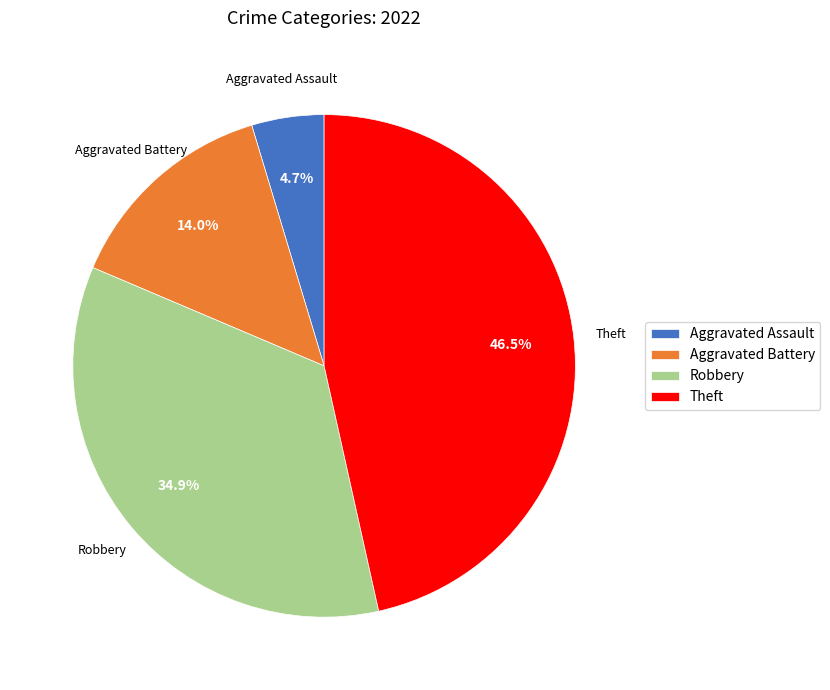

Does Aggravated Assault represent more than half of the total?

No